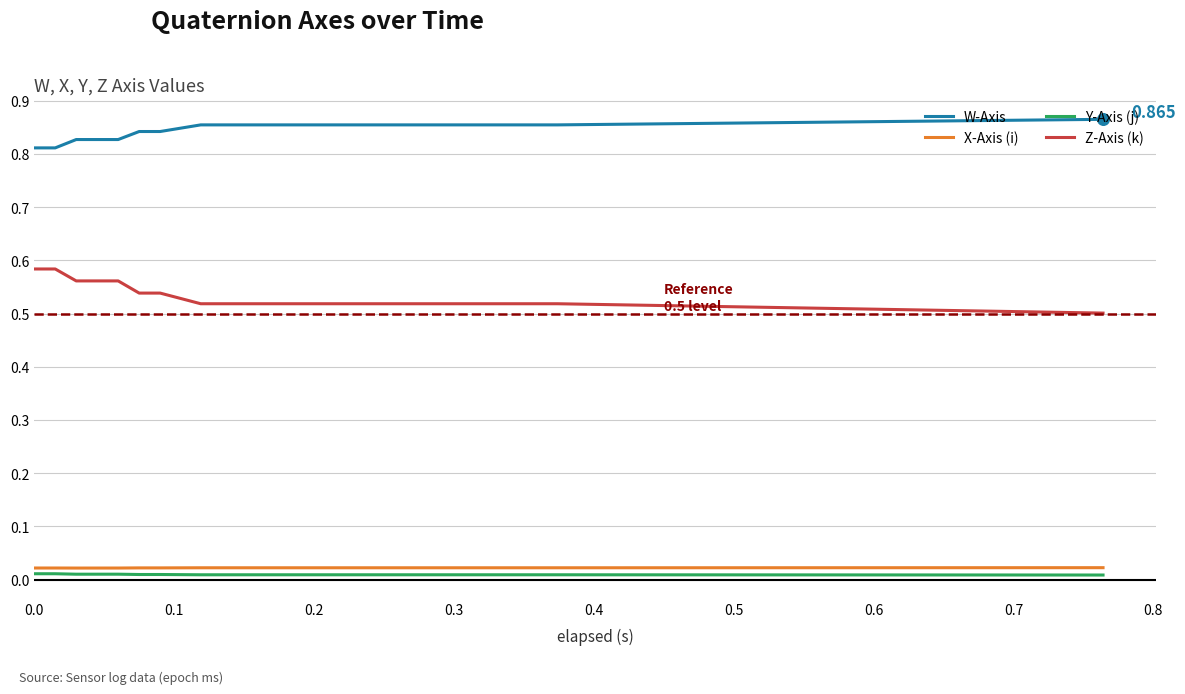

Which series has the largest total across all categories?

W-Axis